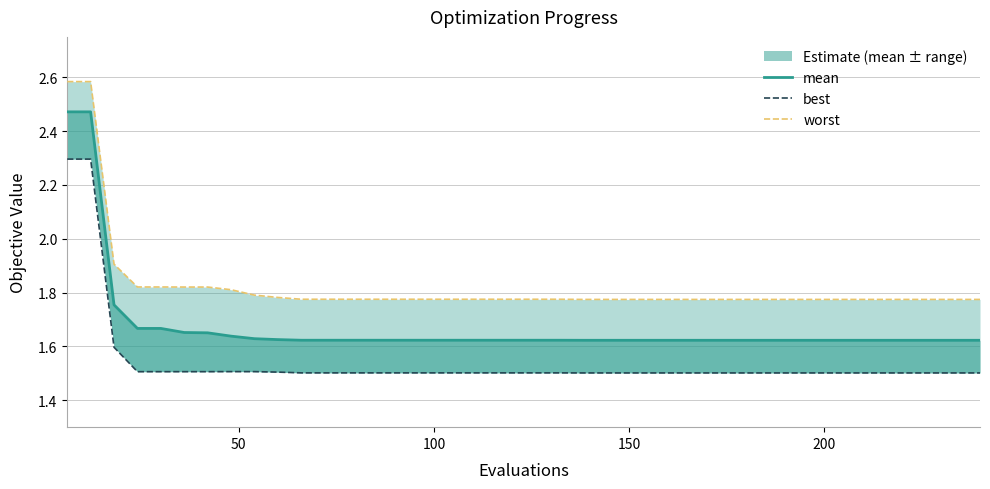

Is this an area chart (filled region under the line)?

No